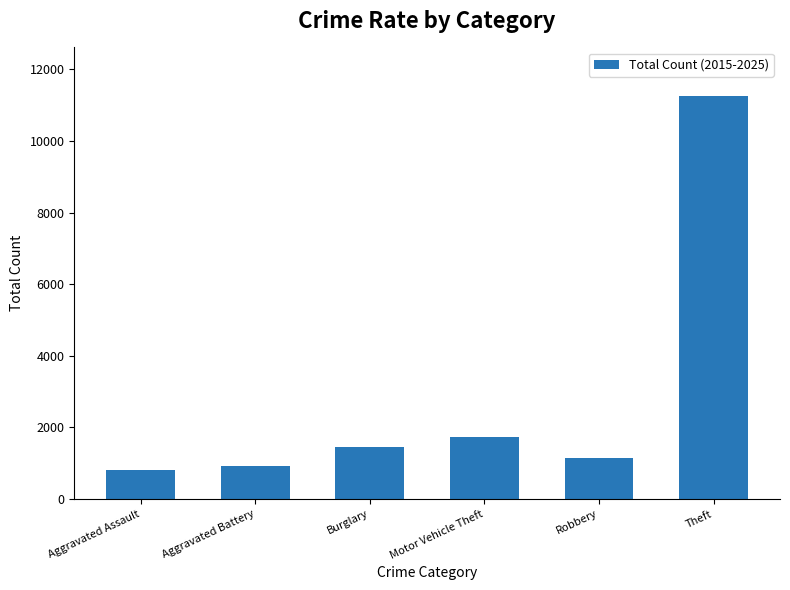

Are the bars grouped side by side (vs. stacked)?

No